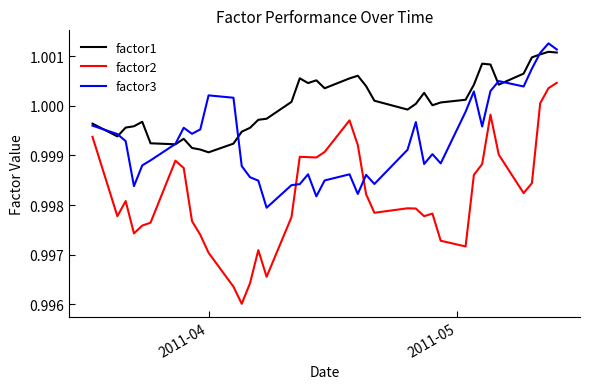

How many intersections are there between factor2 and factor3?

2